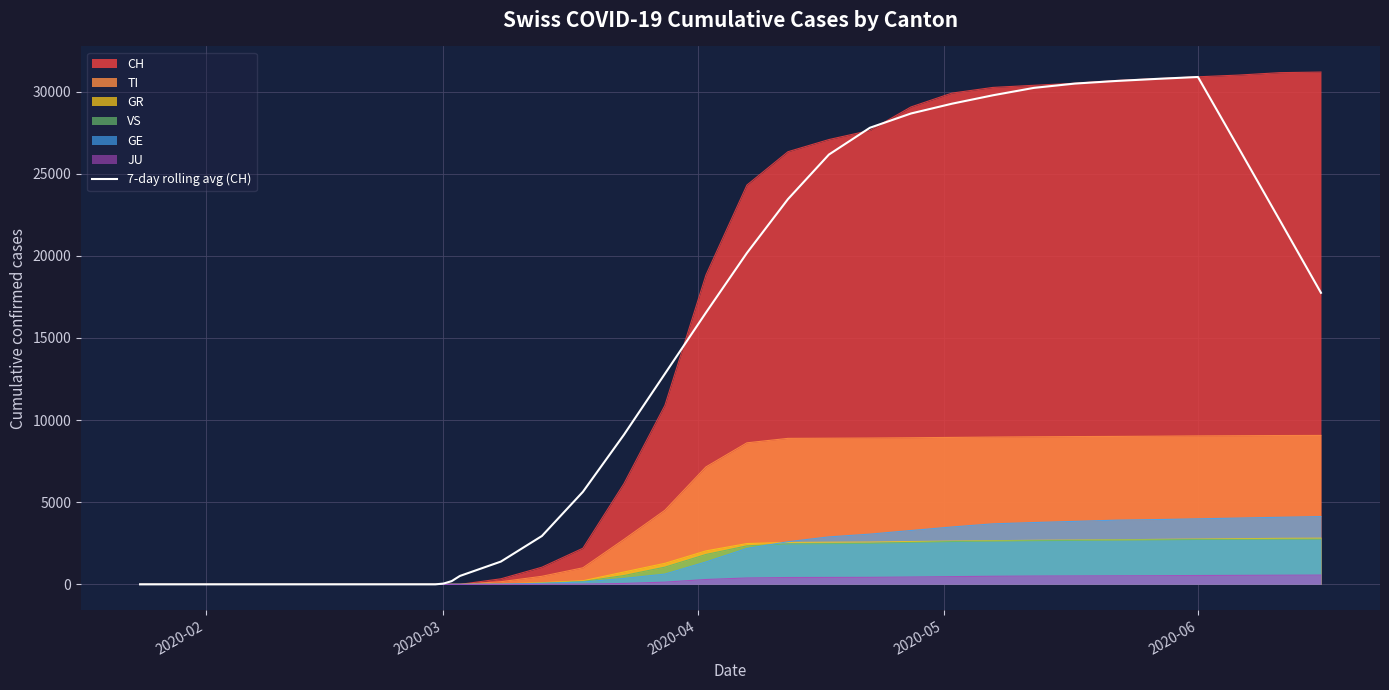

What is the maximum value shown in the chart?

31186.0